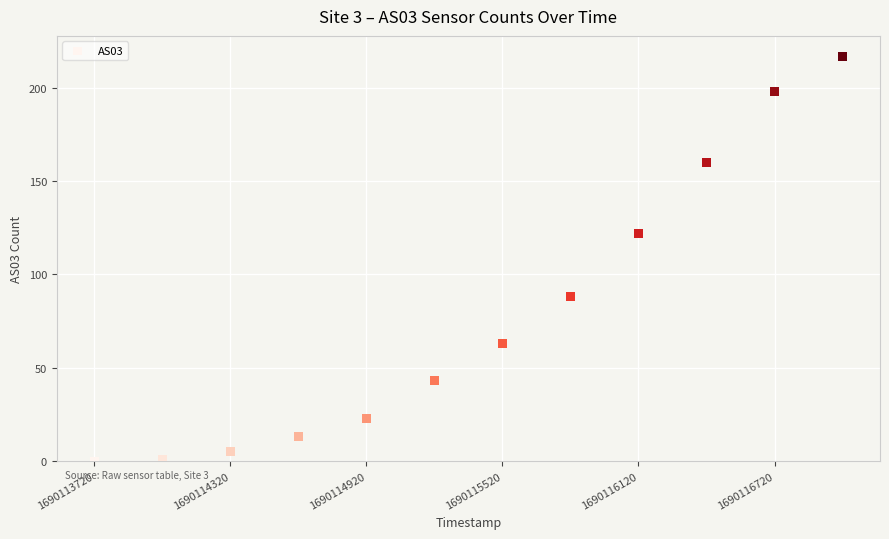

What is the range of X values (max minus min)?

3300